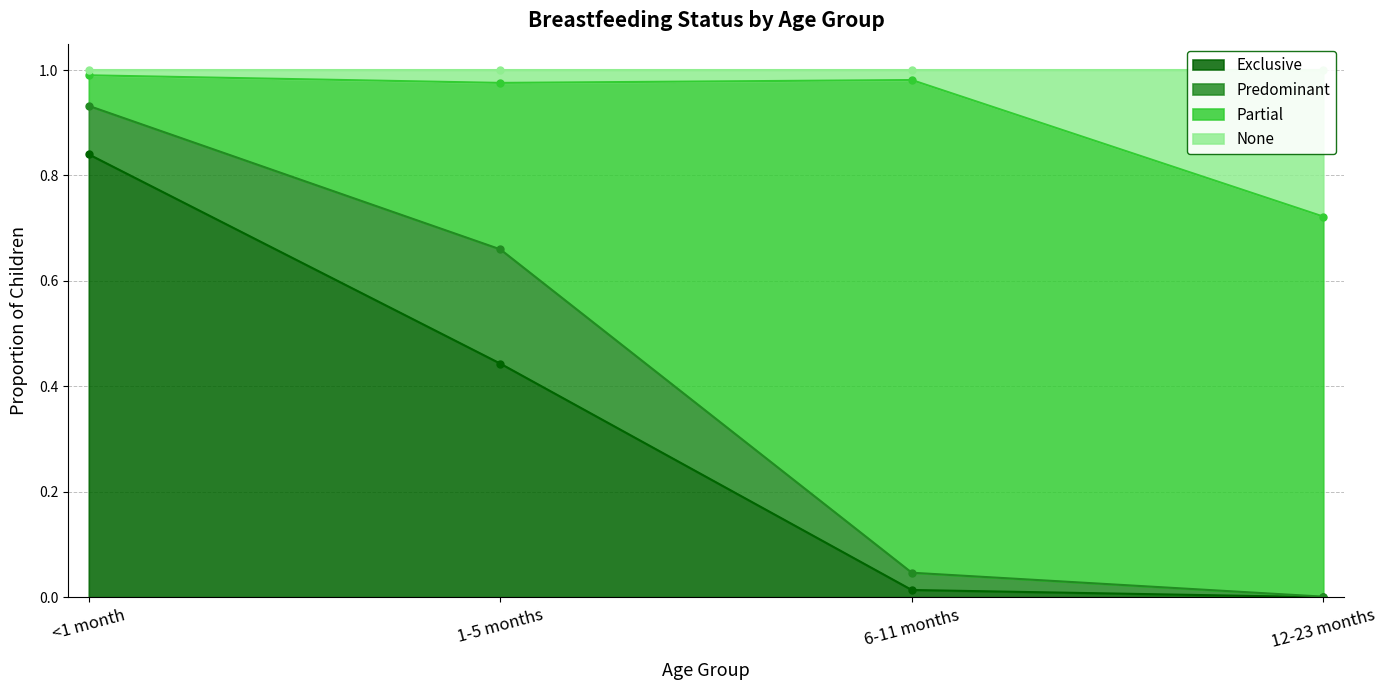

Which category has the highest value in the Exclusive series?

<1 month